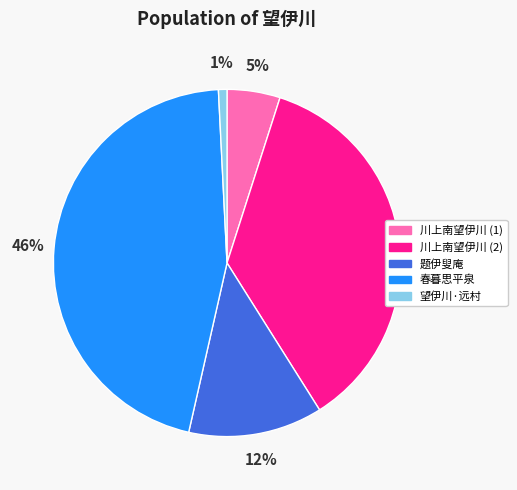

Combined, do 题伊叟庵 and 望伊川·远村 account for over 50%?

No